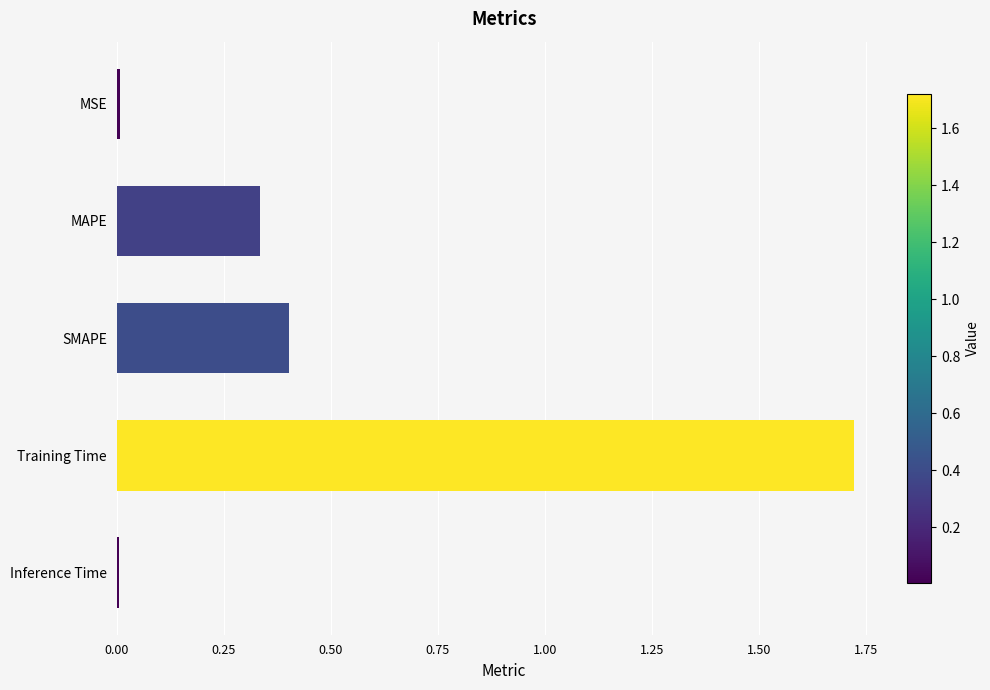

Which label corresponds to the largest value in the chart?

Training Time